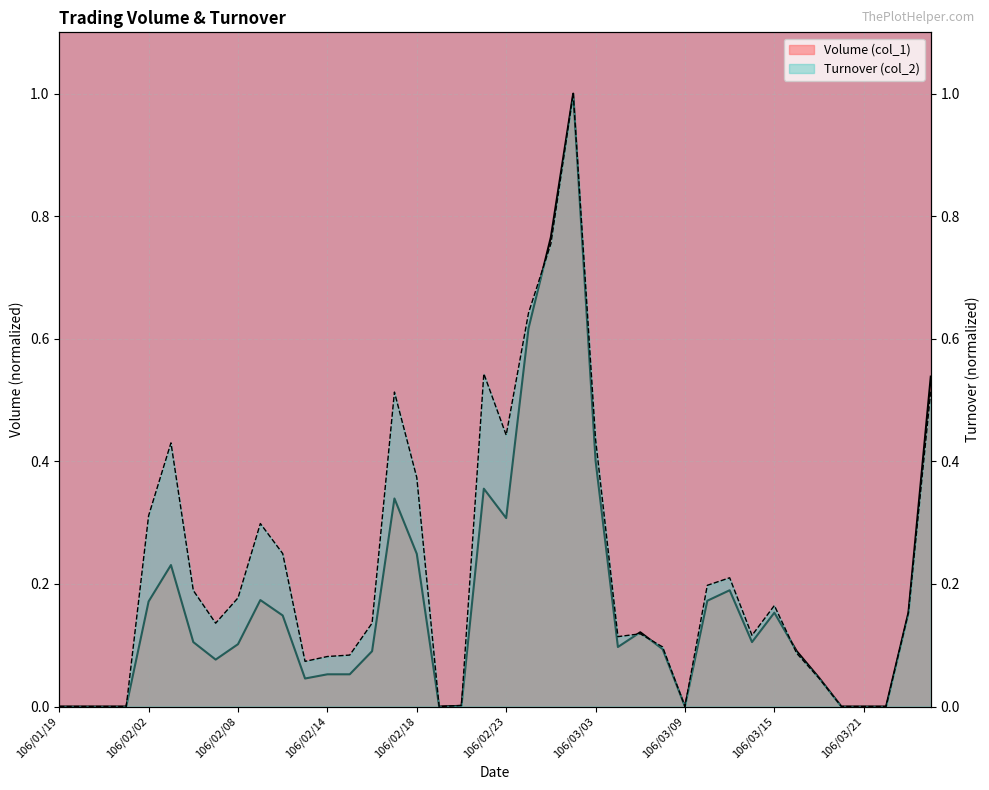

List the labels in order of Turnover (col_2) value, smallest first.

106/01/19, 106/01/20, 106/01/23, 106/01/24, 106/02/20, 106/03/09, 106/03/20, 106/03/21, 106/03/22, 106/02/21, 106/03/17, 106/02/13, 106/02/14, 106/02/15, 106/03/16, 106/03/08, 106/03/06, 106/03/14, 106/03/07, 106/02/07, 106/02/16, 106/03/23, 106/03/15, 106/02/08, 106/02/06, 106/03/10, 106/03/13, 106/02/10, 106/02/09, 106/02/02, 106/02/18, 106/02/03, 106/03/03, 106/02/23, 106/02/17, 106/03/24, 106/02/22, 106/02/24, 106/03/01, 106/03/02